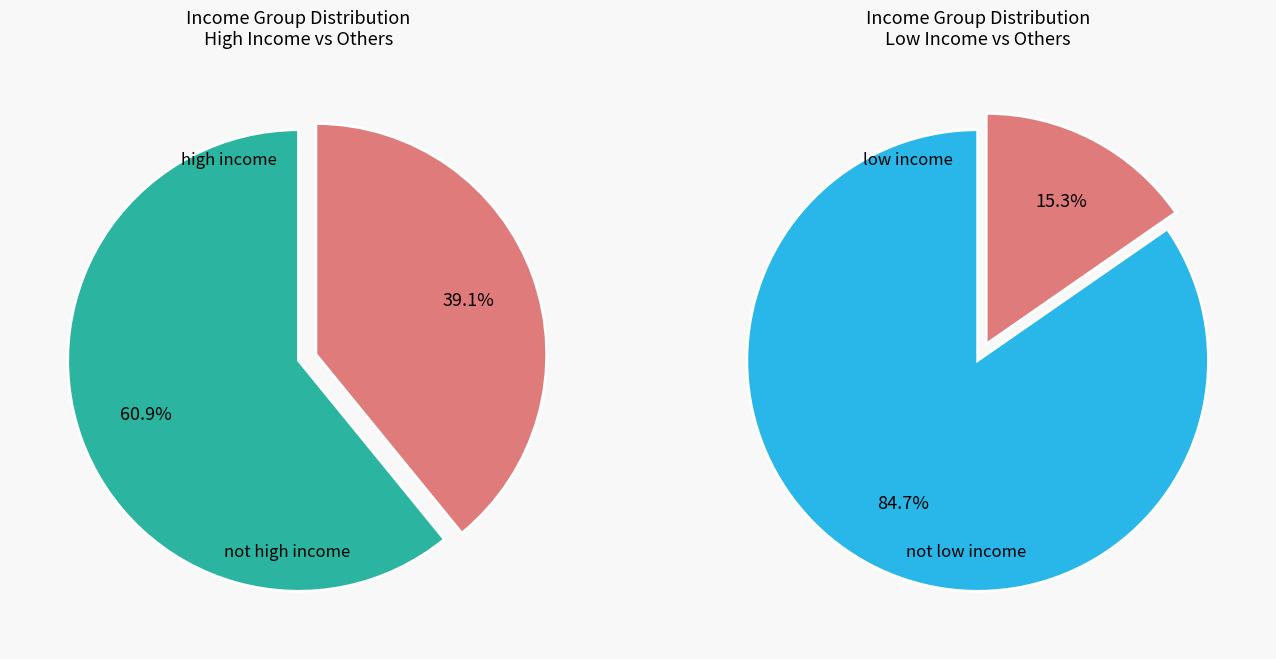

Count the number of slices in the pie.

4